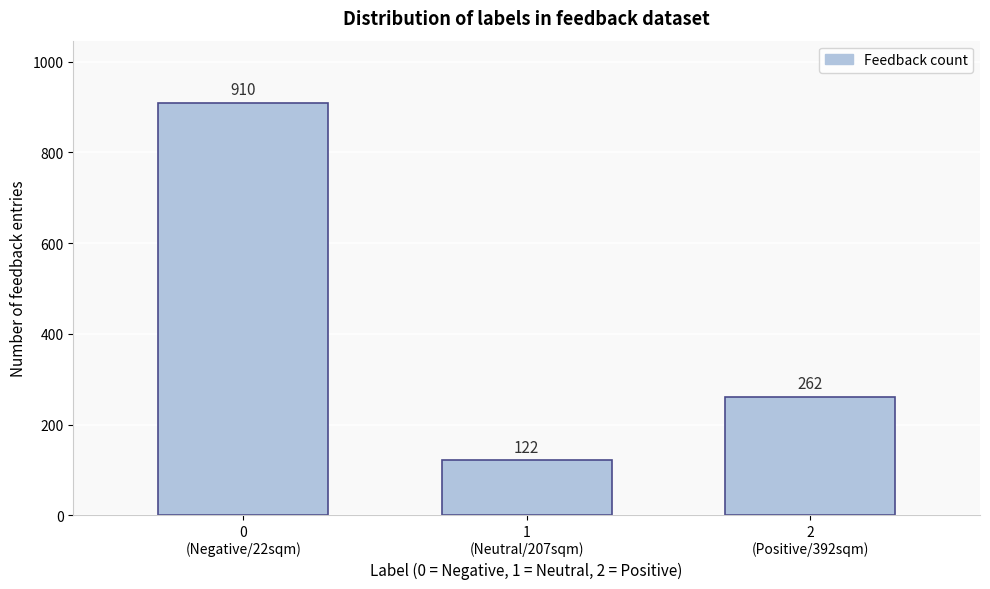

Reading left to right, extract all data points from this chart.

910	122	262